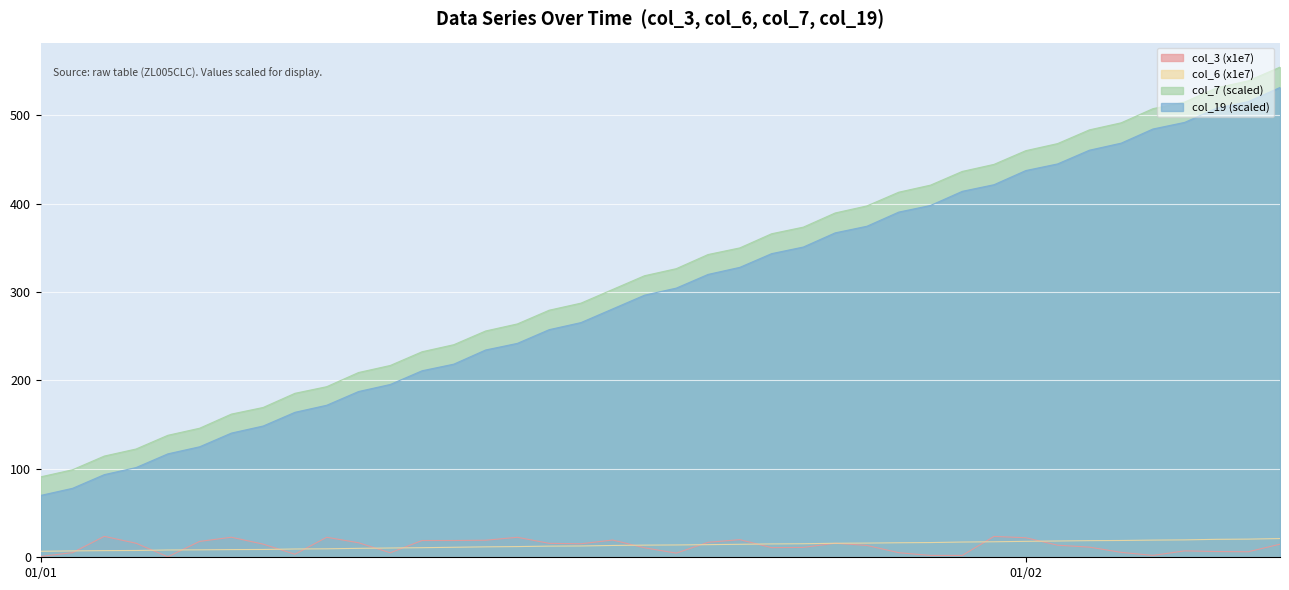

True or false: col_7 (scaled) and col_19 (scaled) intersect in this chart.

False